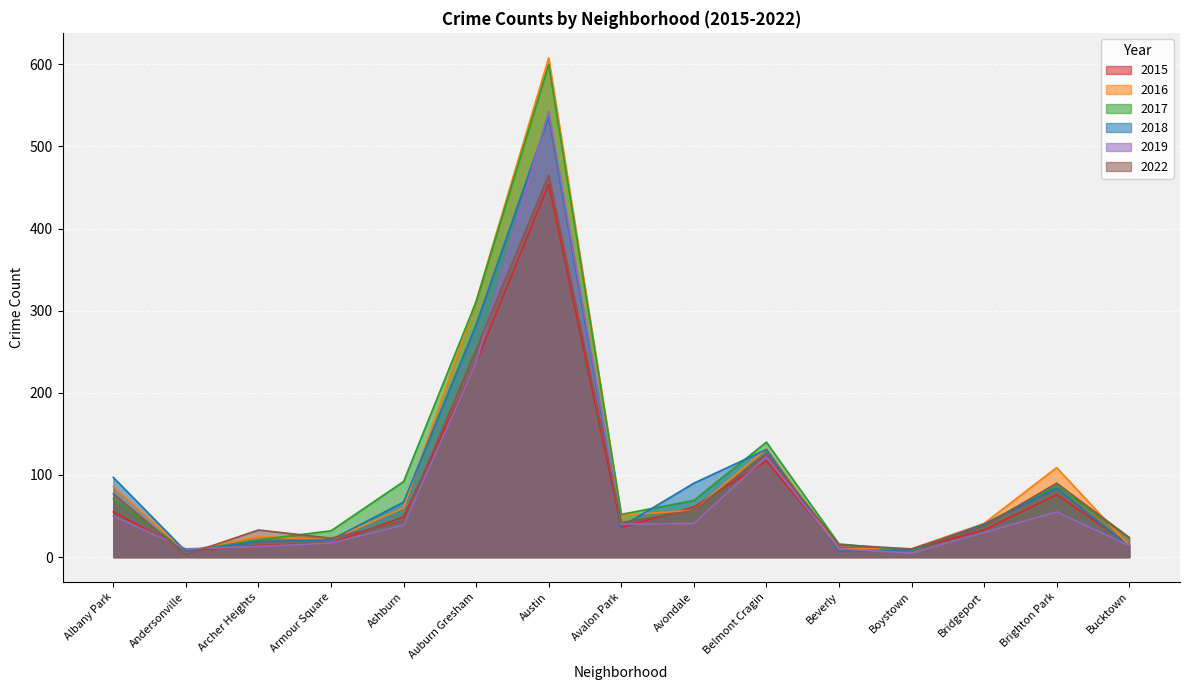

How many values in the 2019 series exceed 39?

7